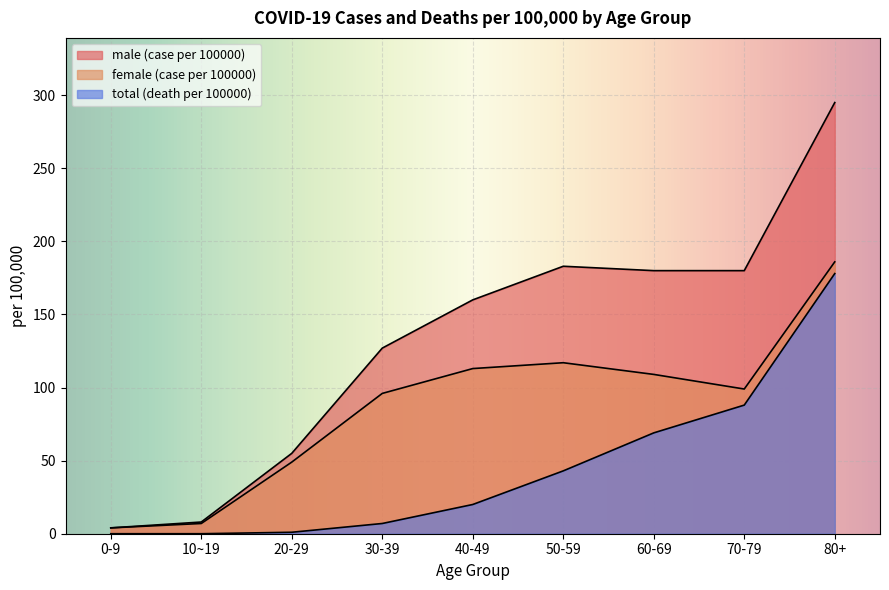

How many lines are shown in the chart?

3